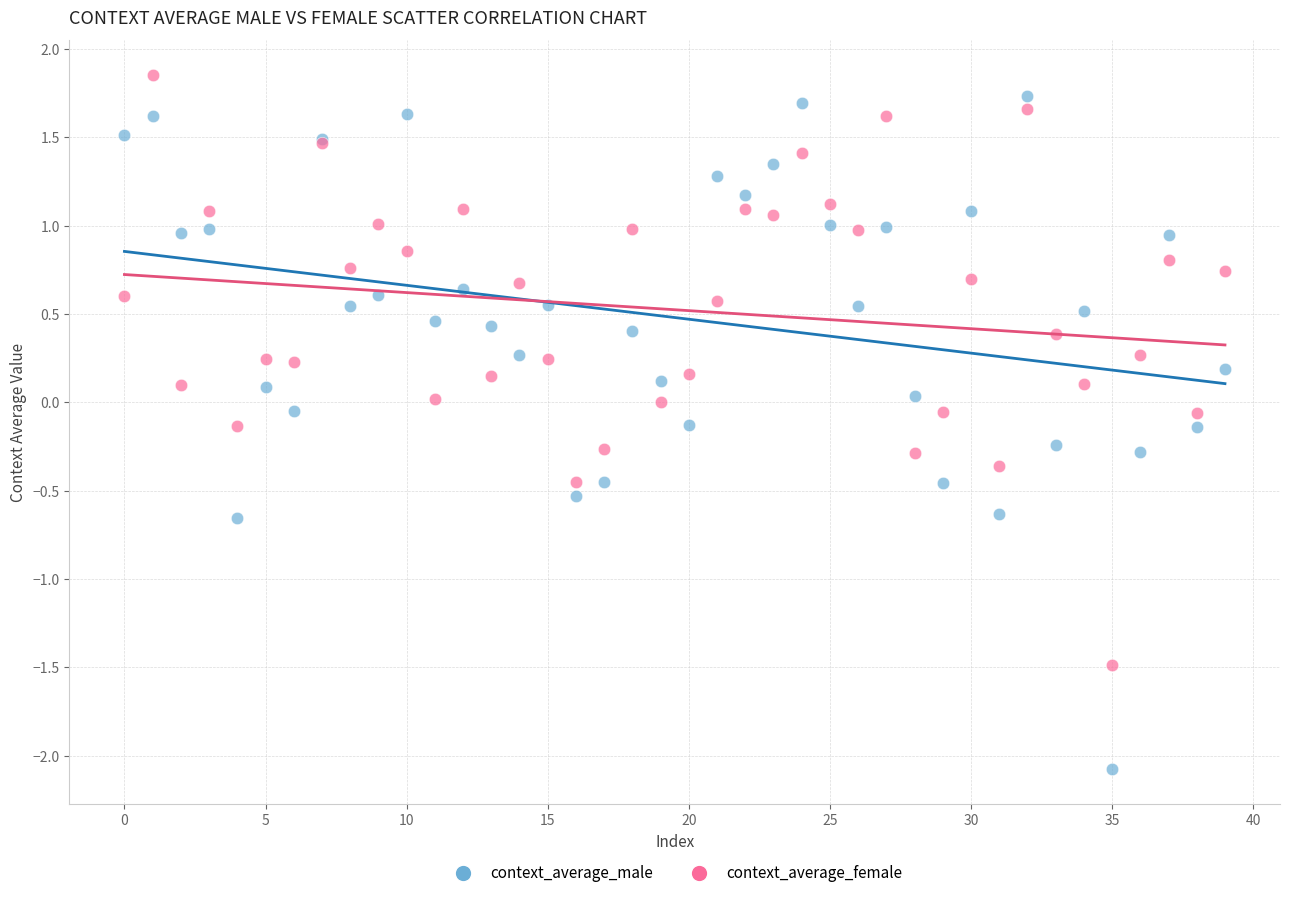

Which series contains the highest Y value?

context_average_female